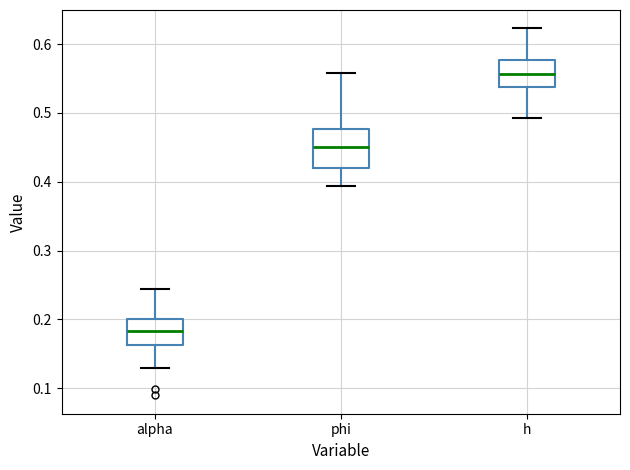

Reading left to right, transcribe this box plot: for each box, give where its median line is, the range the box spans, and where its two whiskers end, as read against the y-axis. The values are not printed on the chart, so give them approximately, as read against the axis.

alpha: median 0.18, box 0.16 to 0.20, whiskers 0.13 to 0.24
phi: median 0.45, box 0.42 to 0.48, whiskers 0.39 to 0.56
h: median 0.56, box 0.54 to 0.58, whiskers 0.49 to 0.62